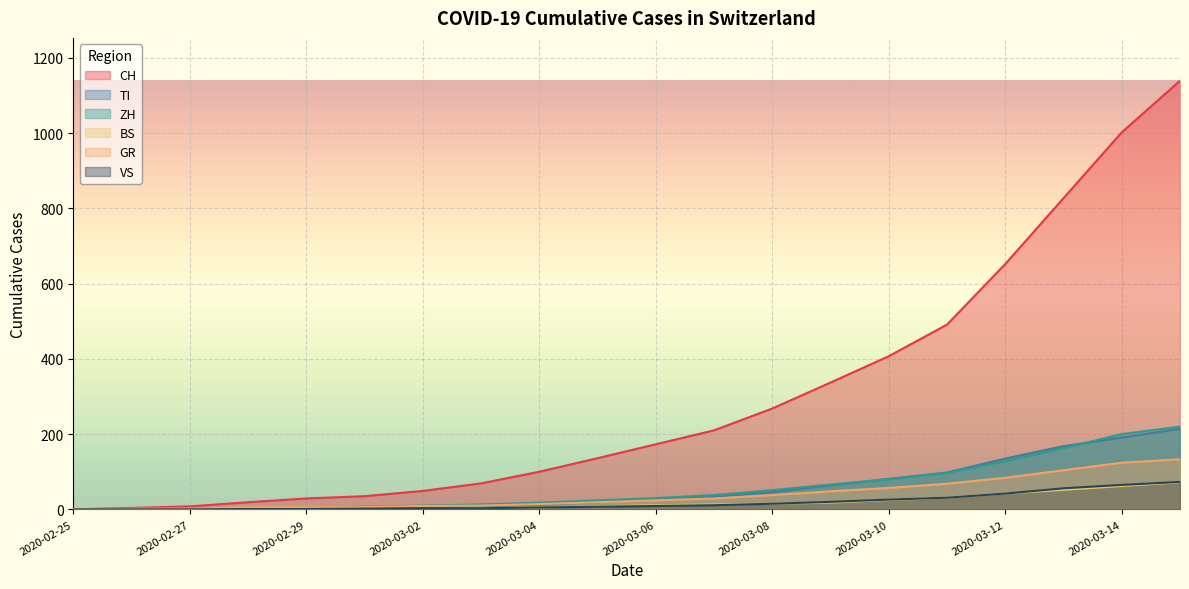

How many lines are shown in the chart?

6